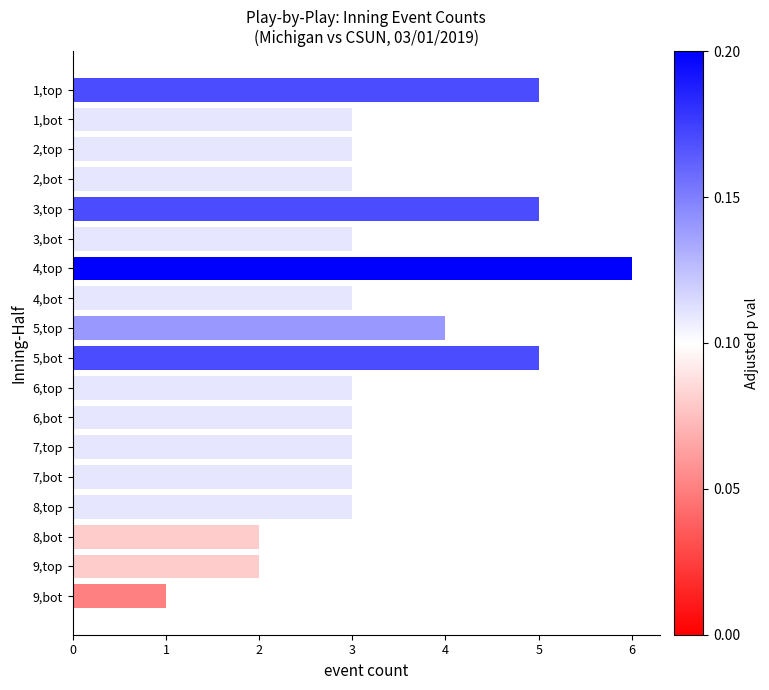

How many series are shown in this chart?

1